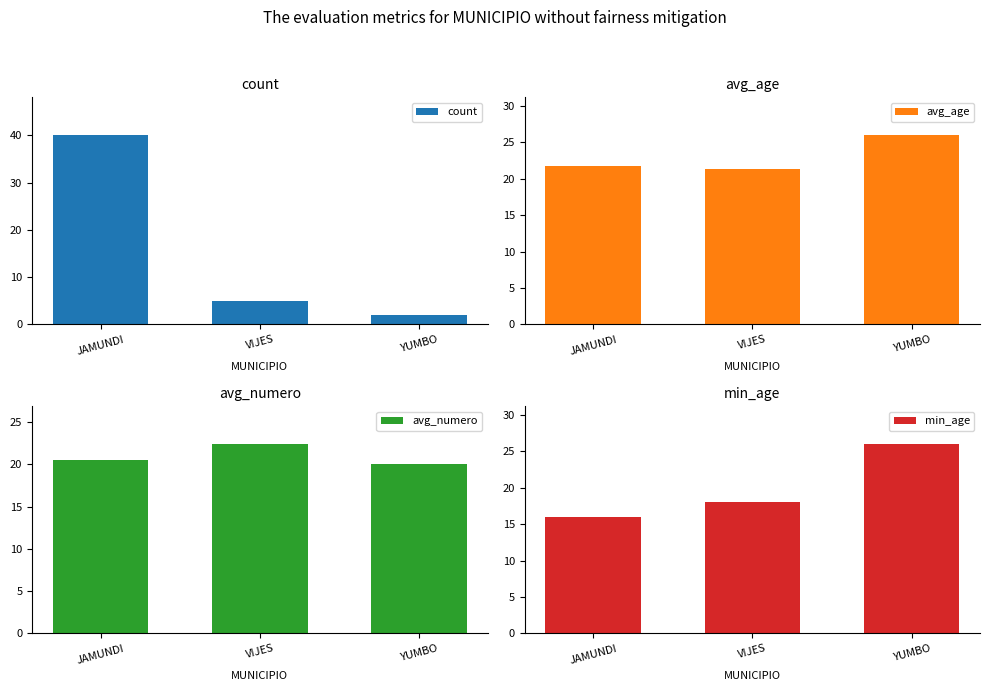

True or false: avg_numero has a value of 20.5 at JAMUNDI.

True